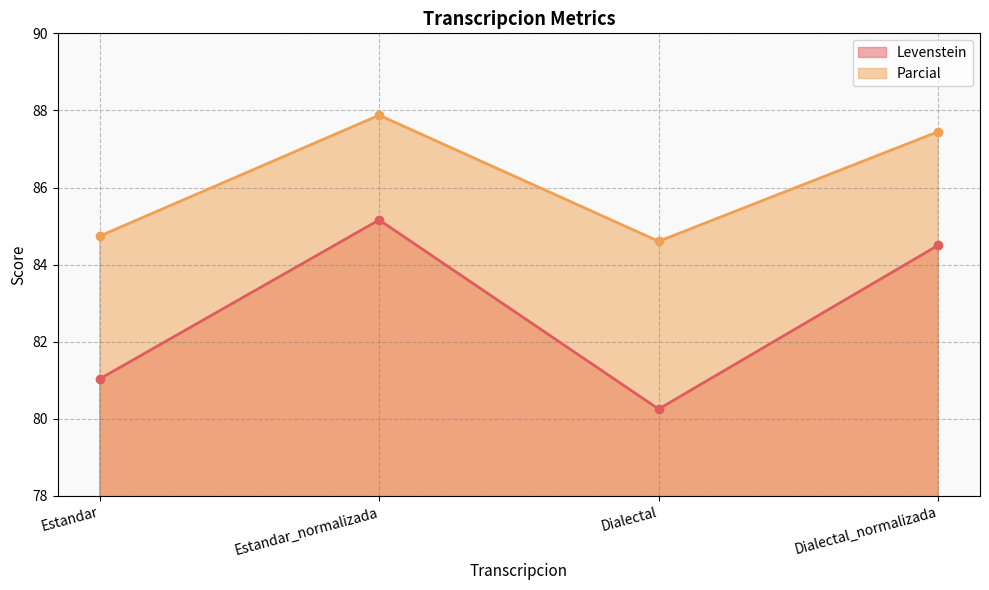

True or false: Levenstein and Parcial cross at least once.

False